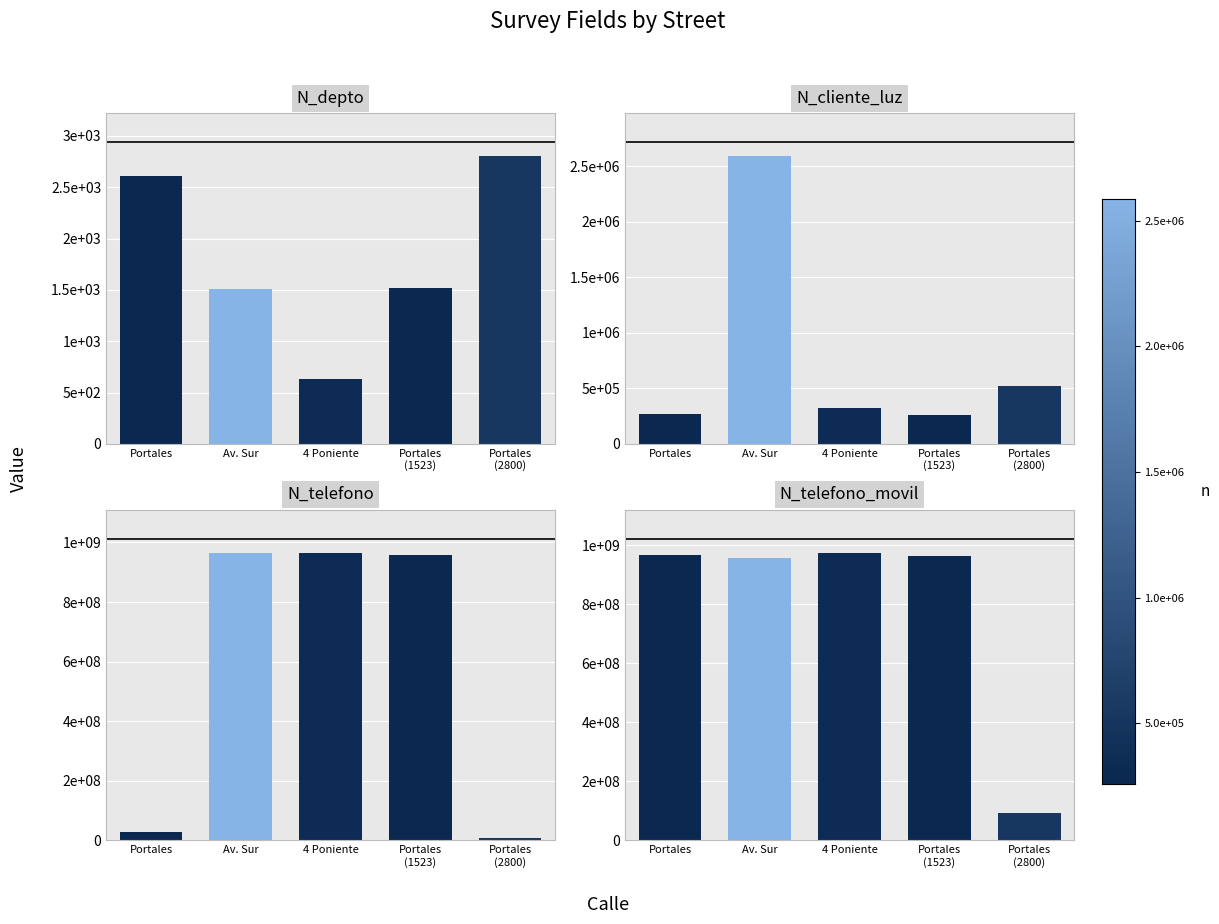

How many groups of bars are there?

5